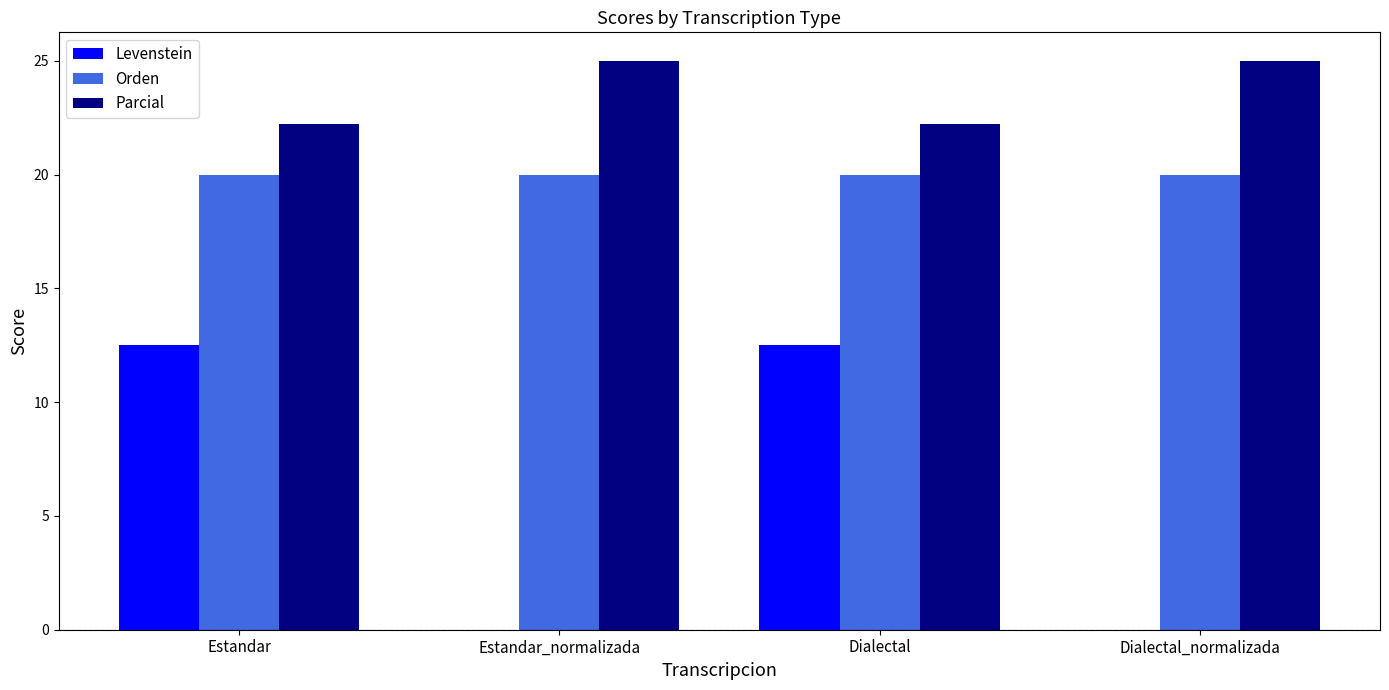

True or false: Levenstein has a value of 0.0 at Dialectal_normalizada.

True